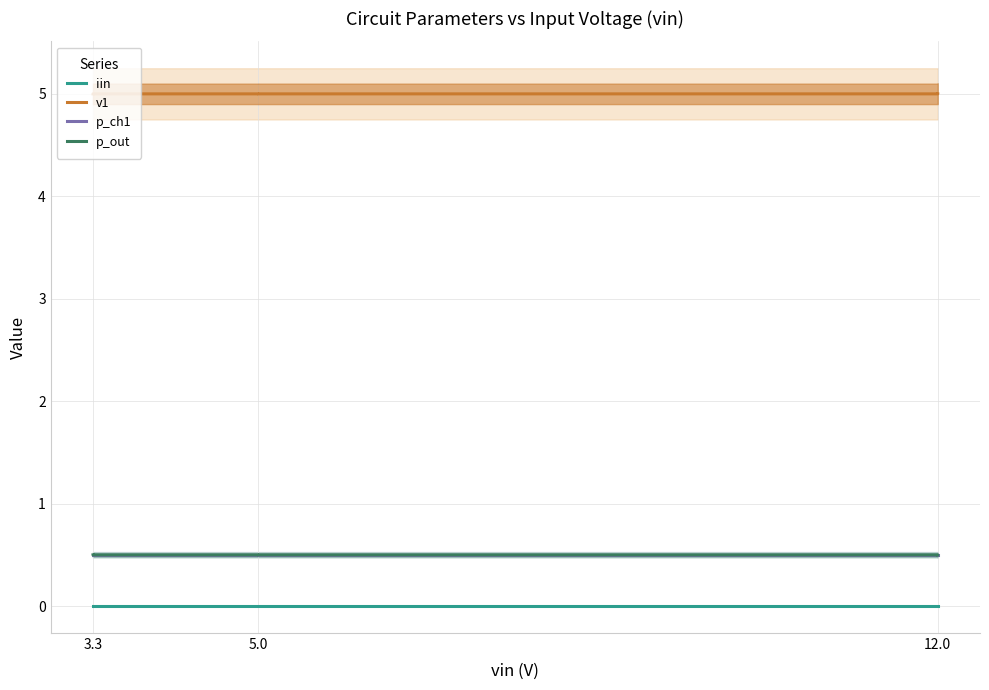

At which category does p_out reach its first local valley?

3.3